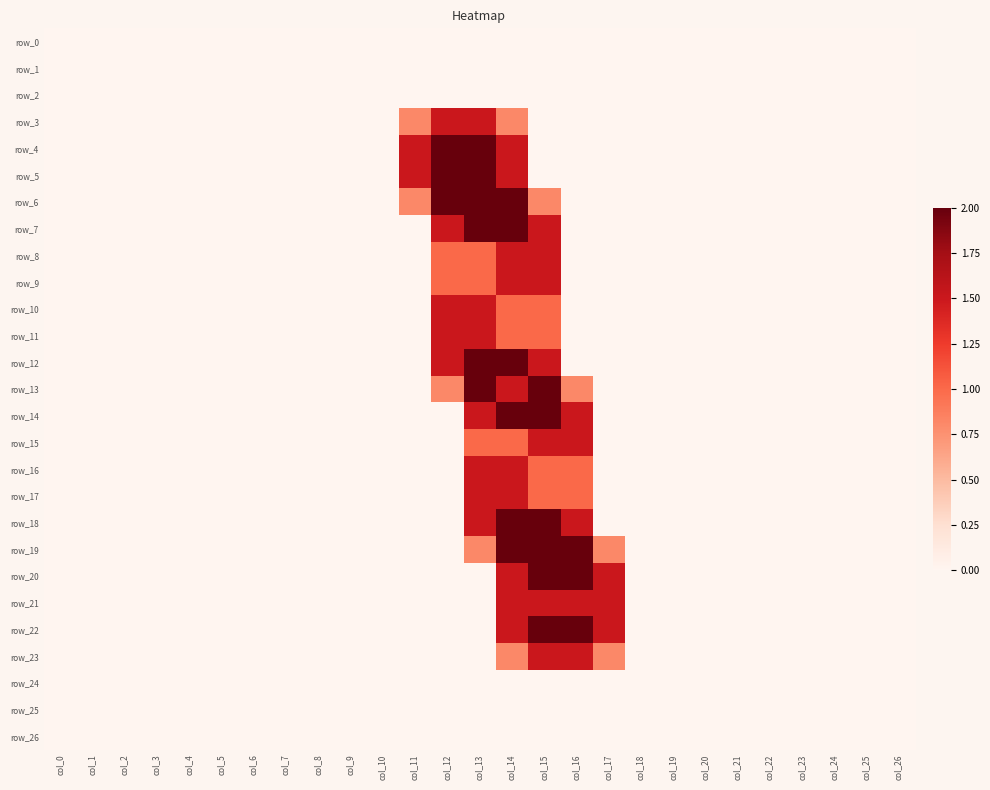

Which series changed the most between col_15 and col_24?

row_13